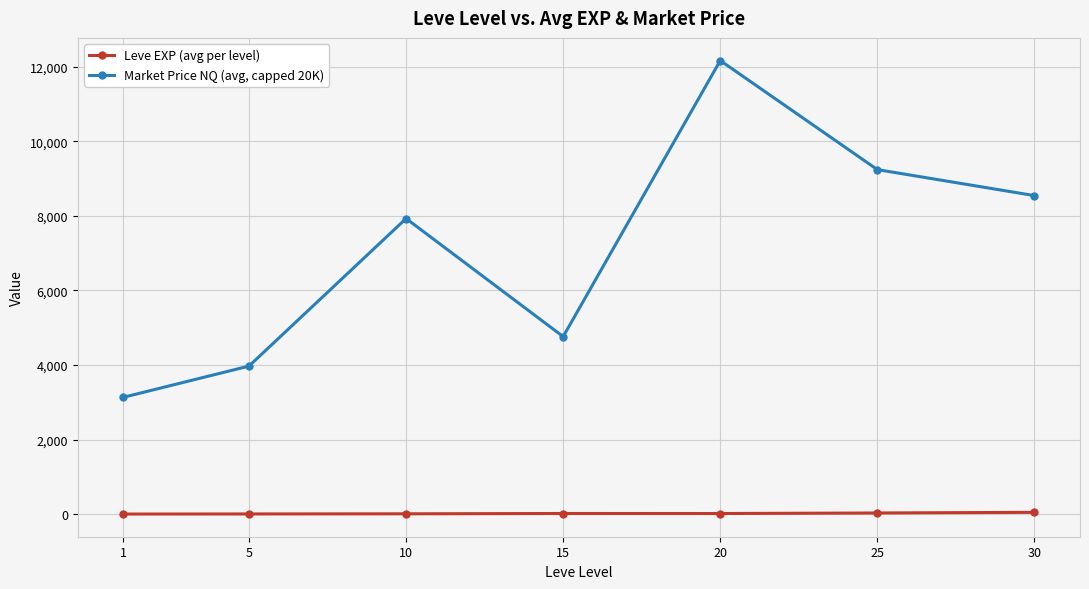

True or false: Market Price NQ (avg, capped 20K) has more than 0 points higher than both neighbors.

True